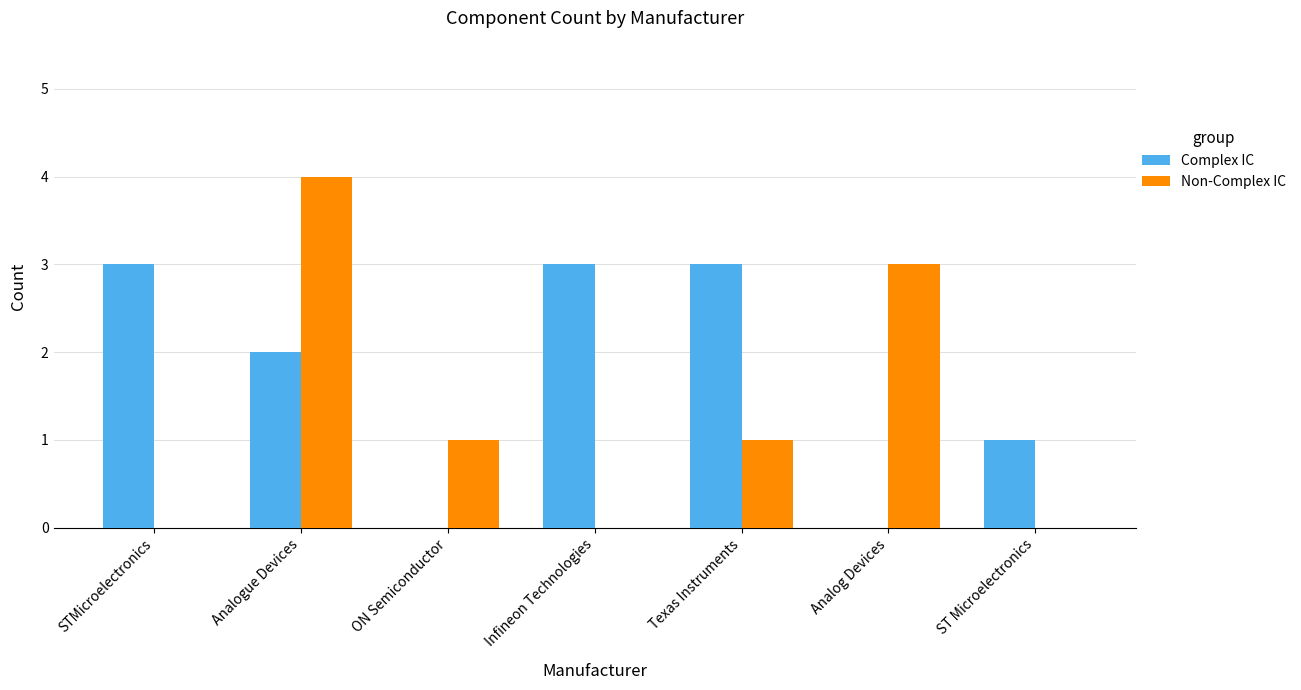

Is it true that Non-Complex IC equals -3 at STMicroelectronics?

False